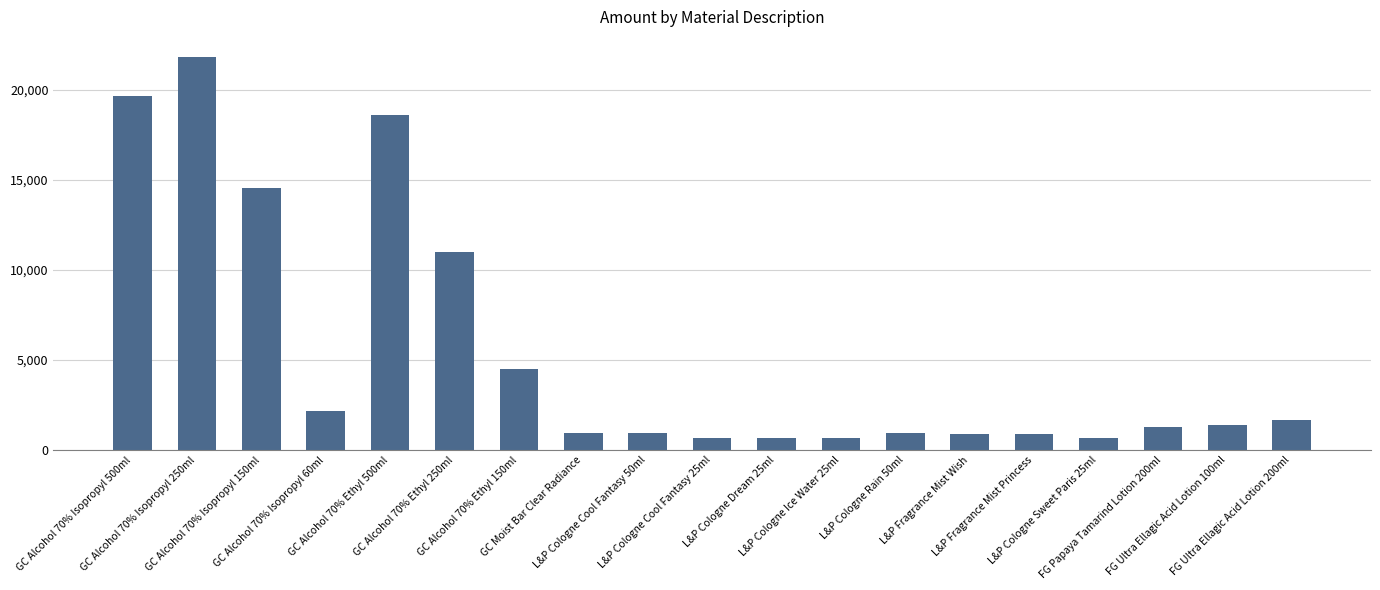

What is the label of the 1st bar from the right?

FG Ultra Ellagic Acid Lotion 200ml